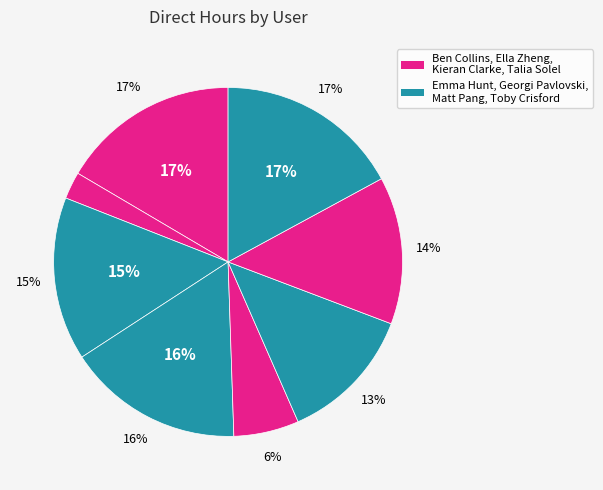

To the nearest percent, what percentage of the pie is Toby Crisford?

17%